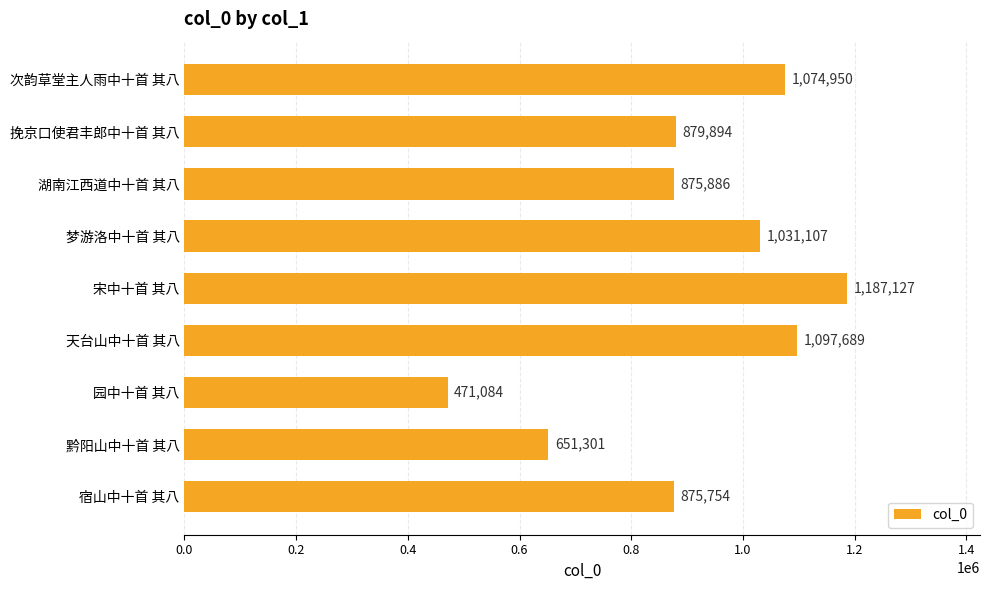

What position from the top is 宿山中十首 其八?

9